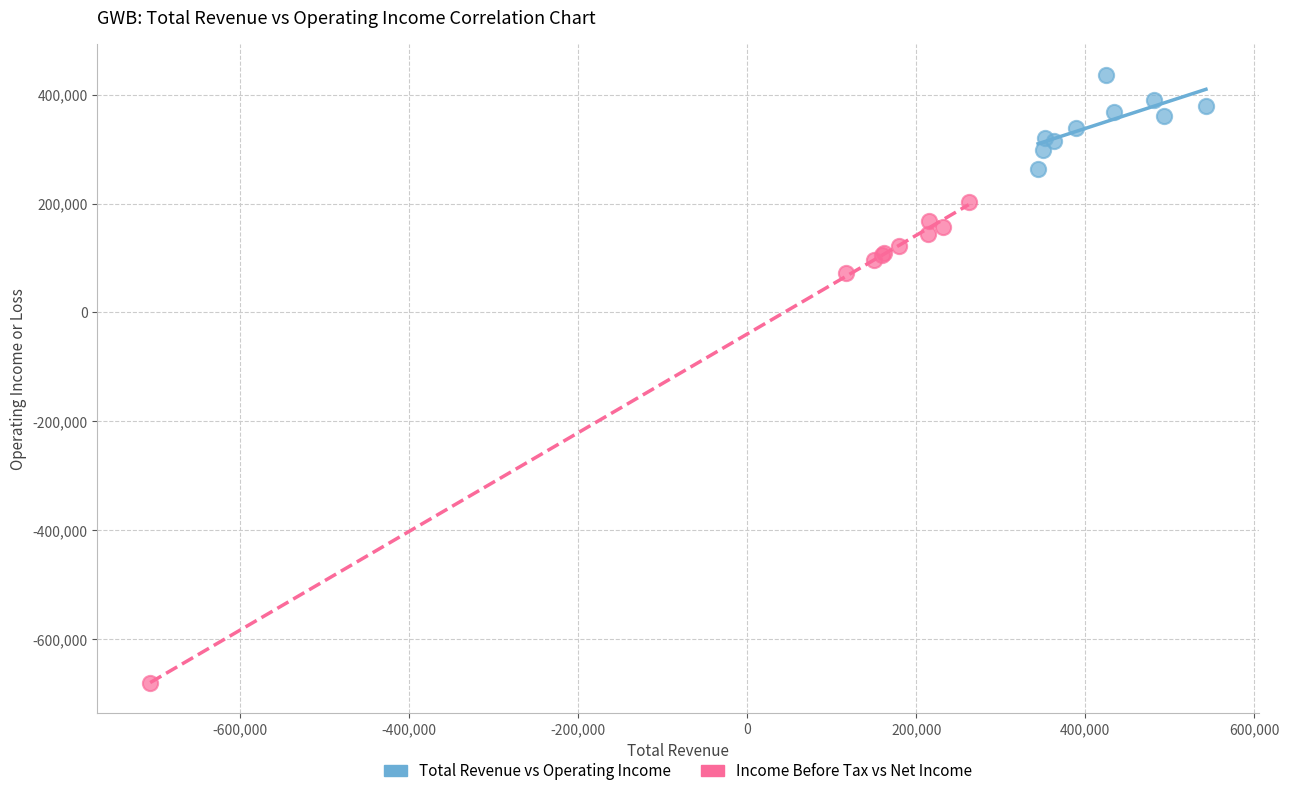

Which series has the widest spread of Y values?

Income Before Tax vs Net Income